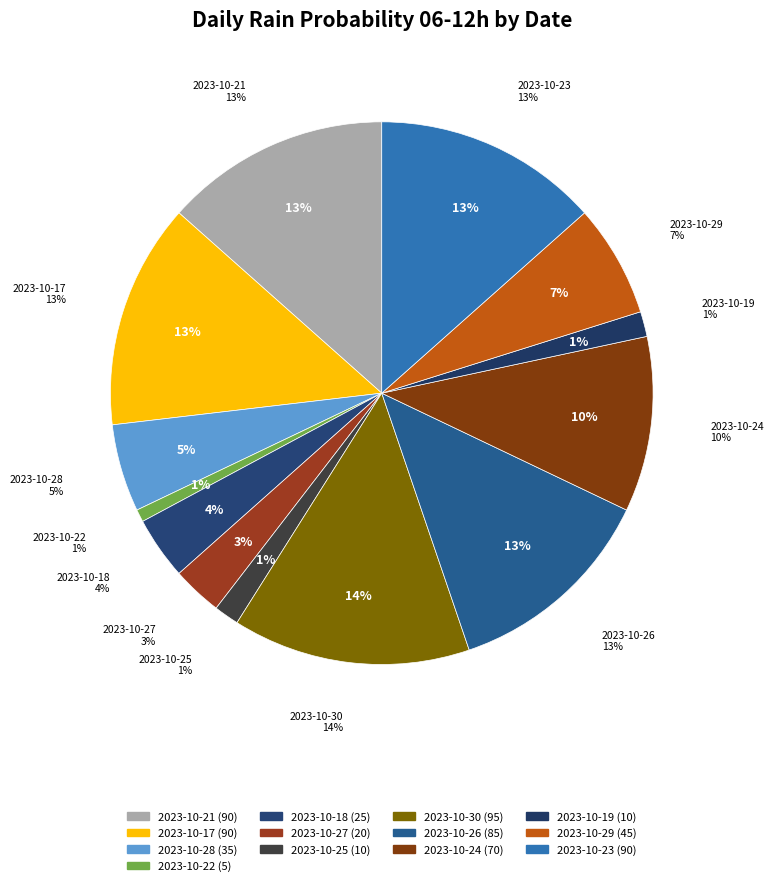

Does 2023-10-30 account for over 50% of the chart?

No